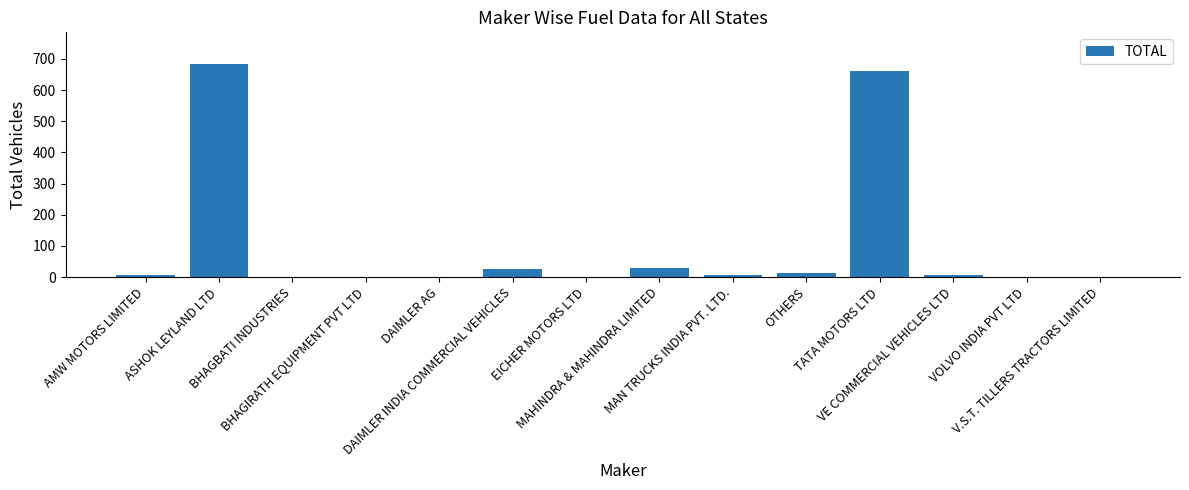

The value at TATA MOTORS LTD is 361. True or false?

False